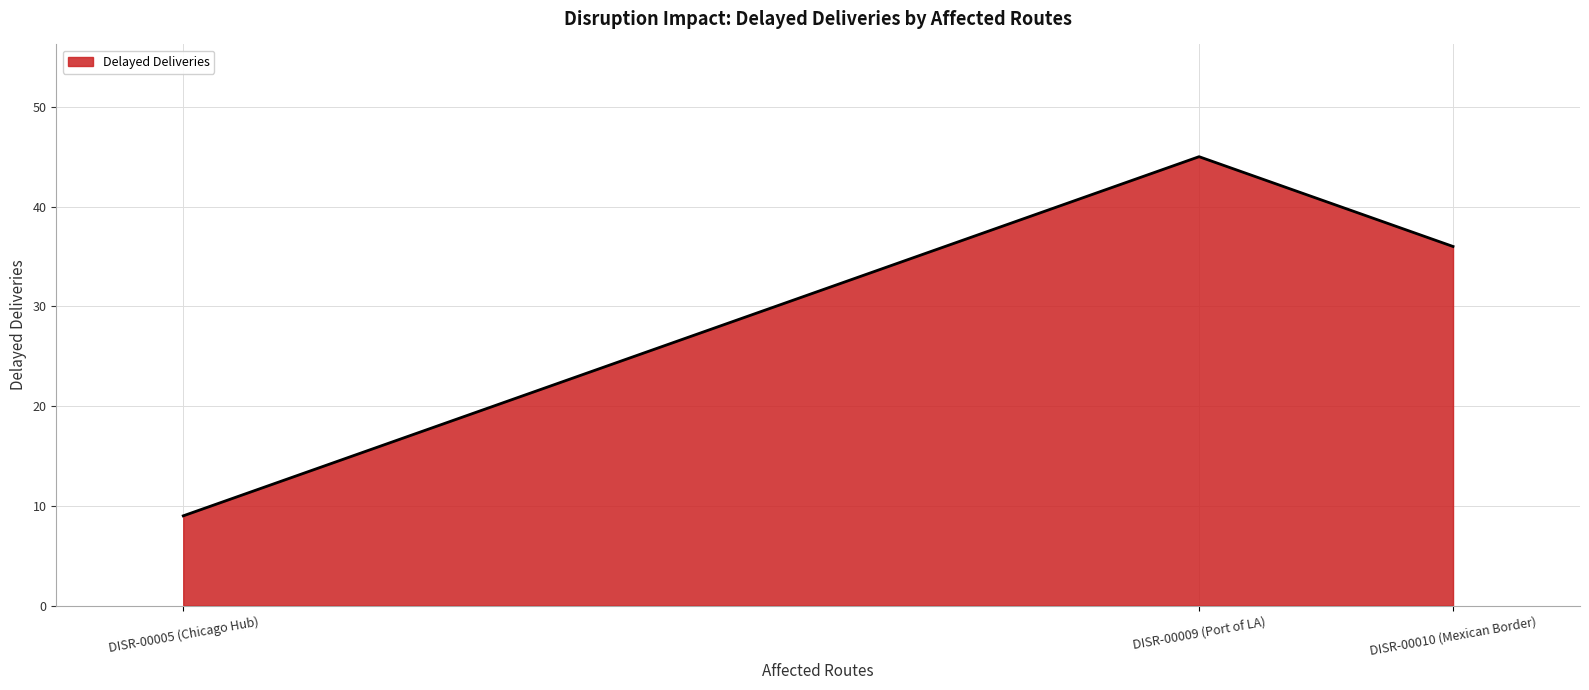

Reading right to left, what are all the values shown in this chart?

DISR-00010 (Mexican Border)=36	DISR-00009 (Port of LA)=45	DISR-00005 (Chicago Hub)=9